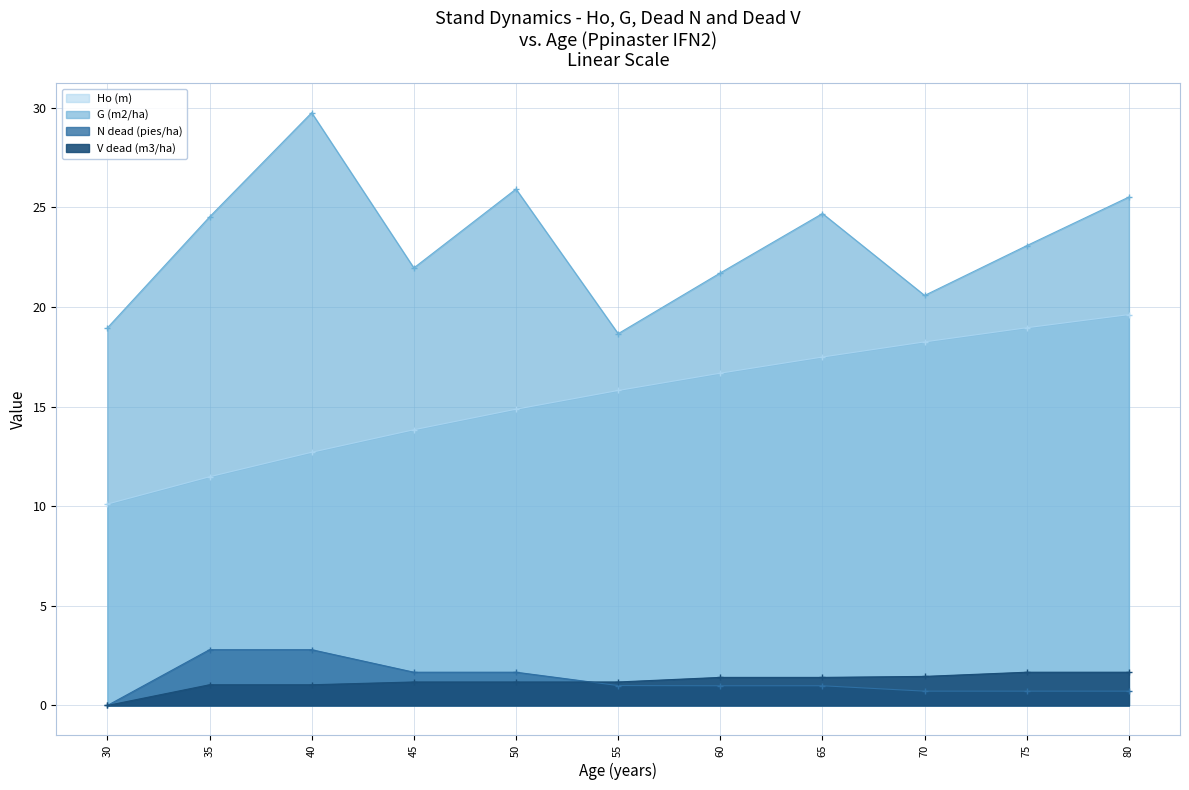

At how many categories does at least one series exceed 15?

11